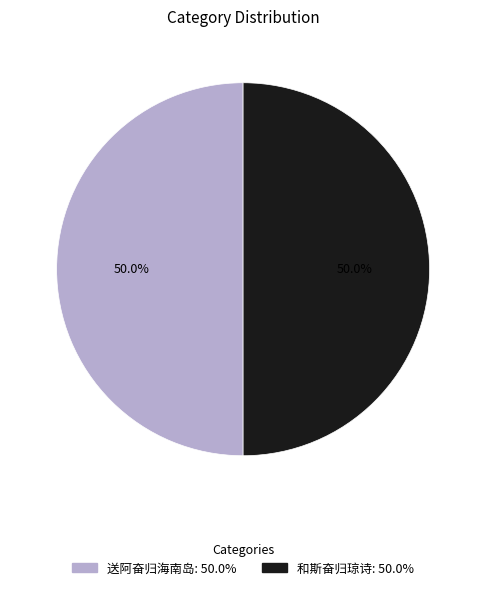

What is the ratio of the value at 和斯奋归琼诗 to the value at 送阿奋归海南岛?

1.0